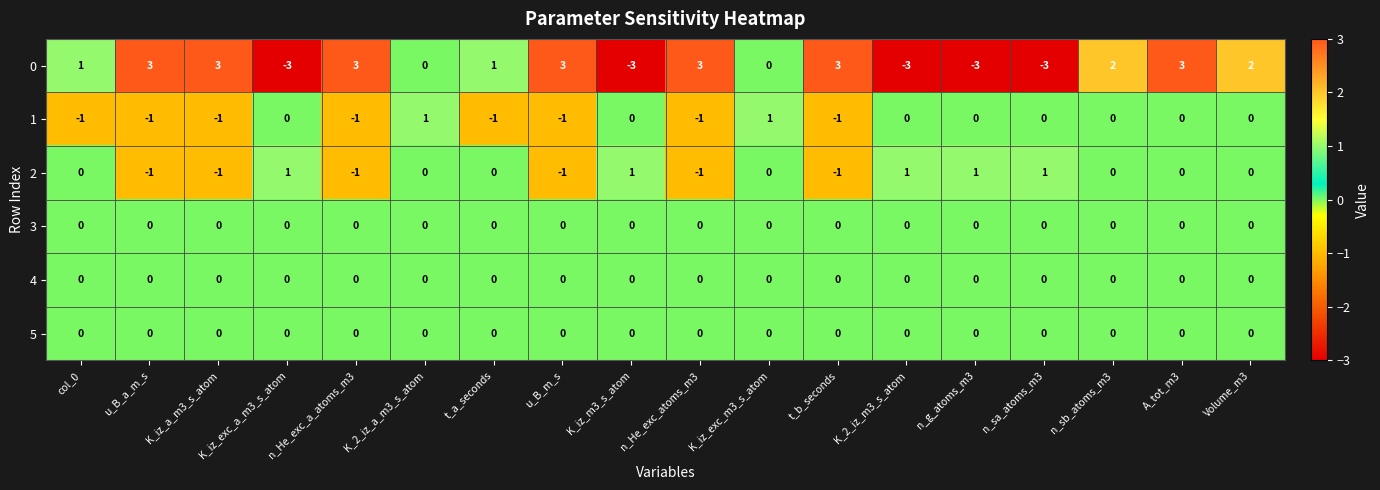

What is the smallest value displayed?

-3